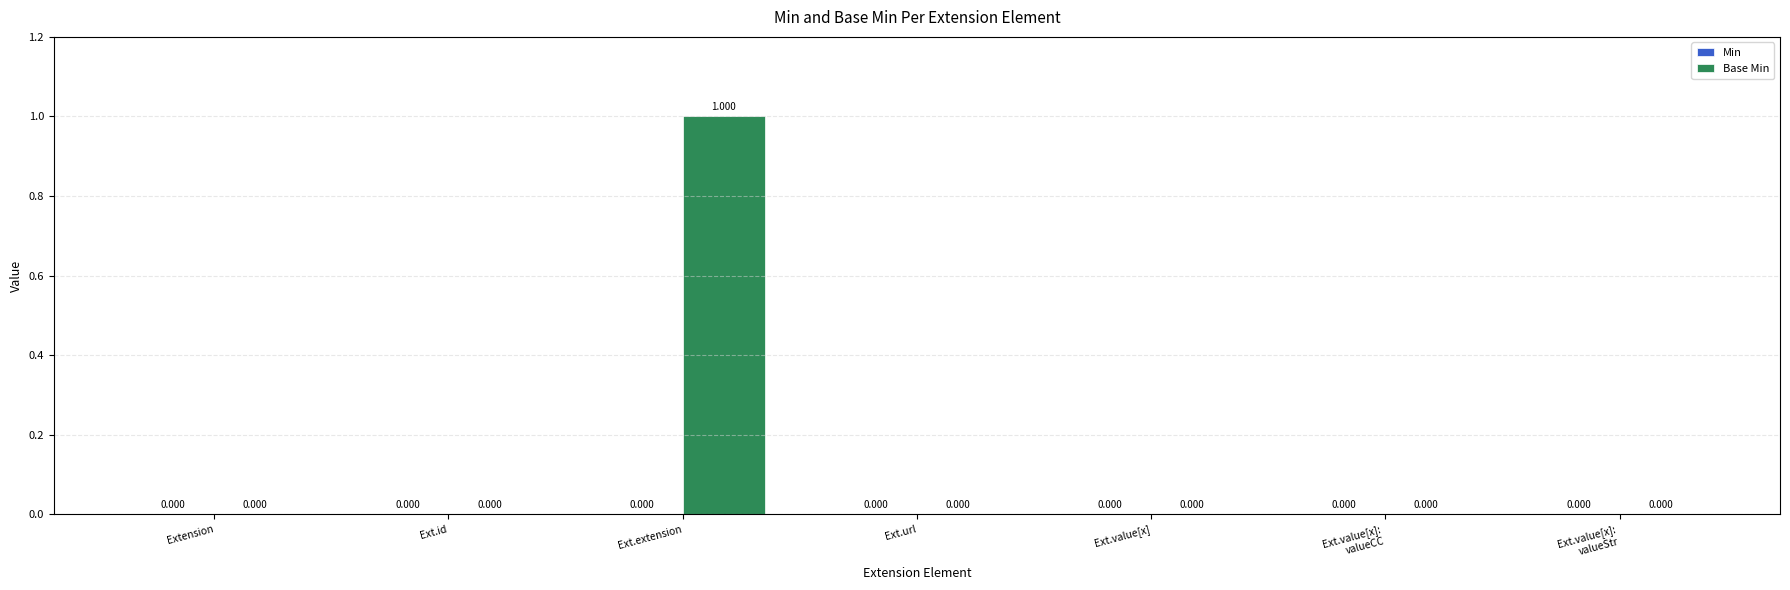

Which has a higher value, Extension or Ext.extension?

Ext.extension